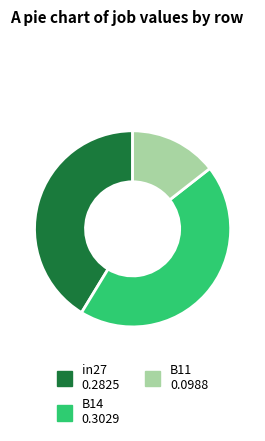

What is the largest slice in the pie chart?

B14